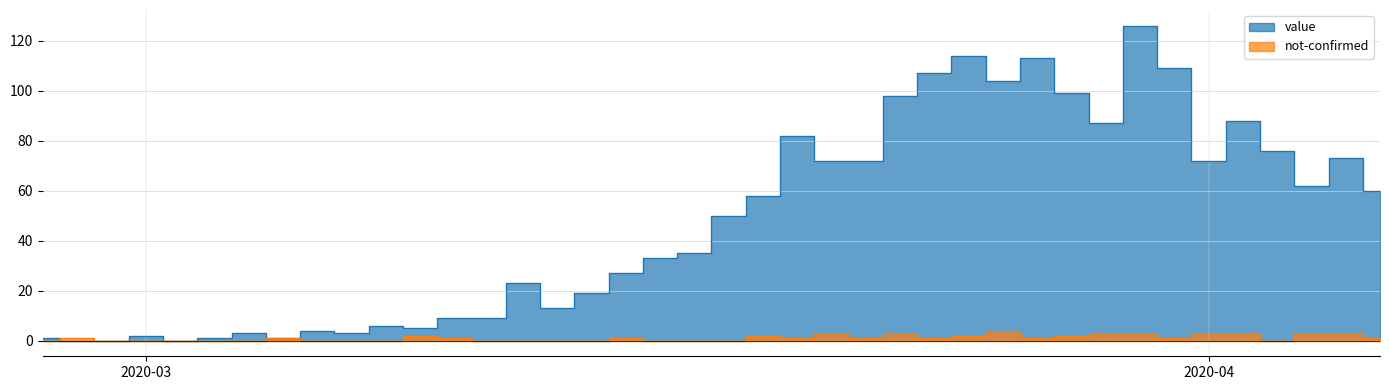

At which category does the chart reach its minimum across all series?

2020-02-28